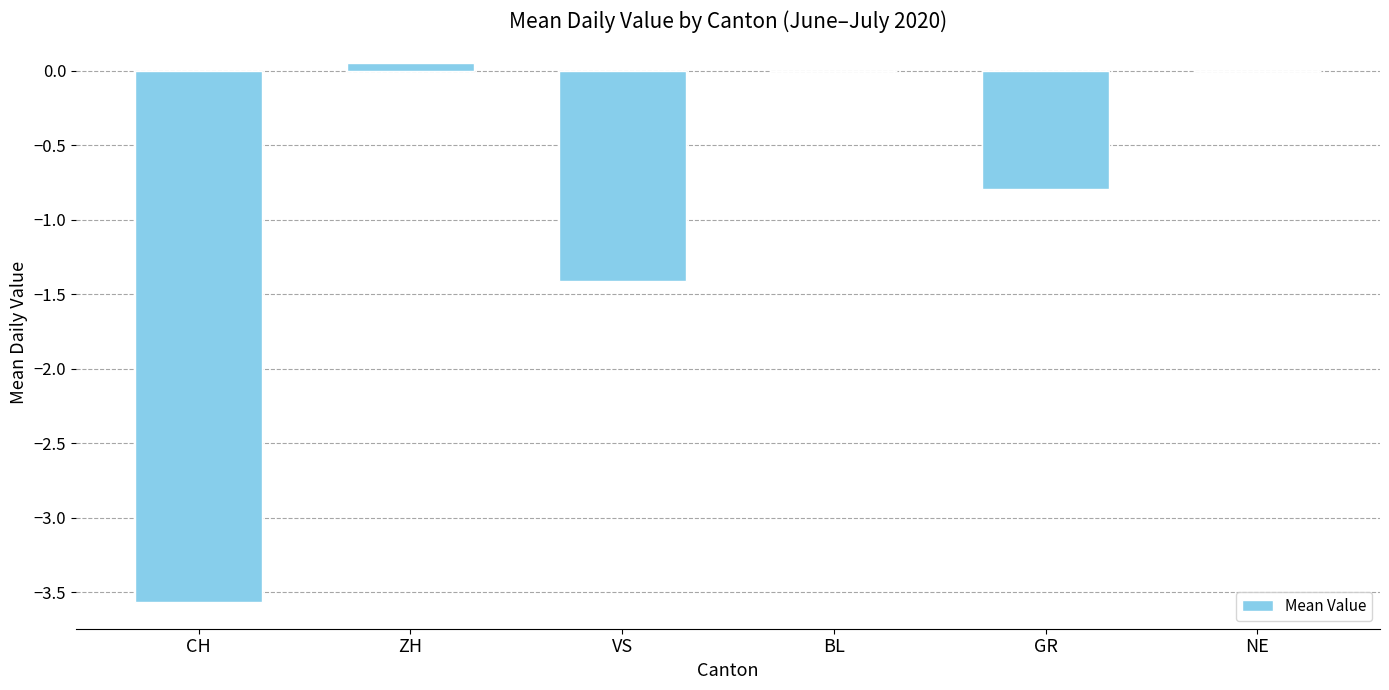

Where is the data nearest to the value -1?

GR